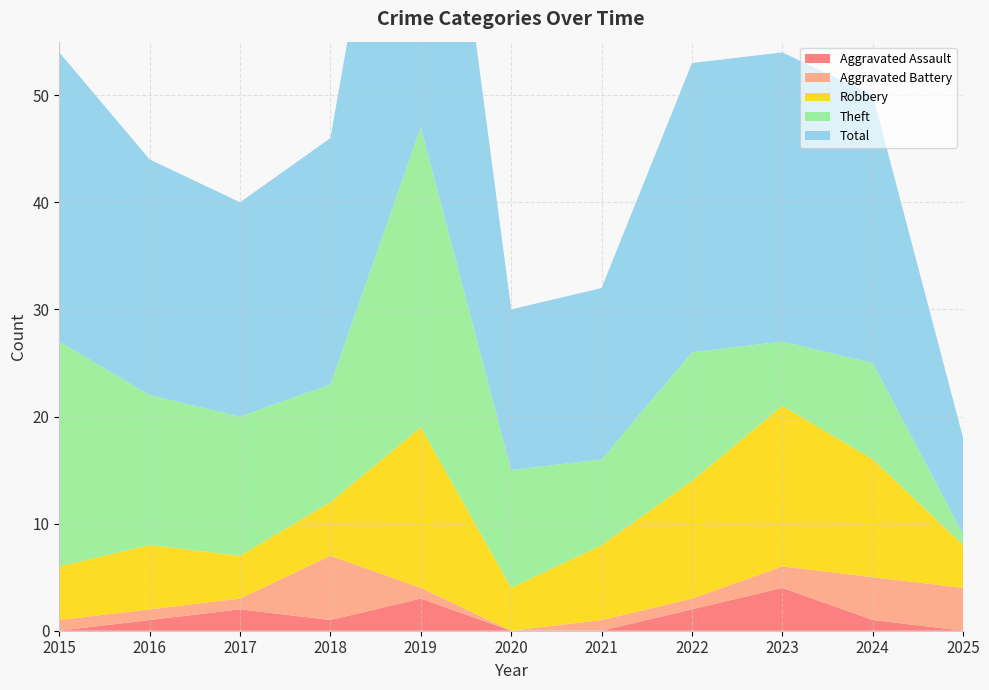

Reading right to left, transcribe all the data shown in this chart.

Aggravated Assault: 2025=0	2024=1	2023=4	2022=2	2021=0	2020=0	2019=3	2018=1	2017=2	2016=1	2015=0
Aggravated Battery: 2025=4	2024=4	2023=2	2022=1	2021=1	2020=0	2019=1	2018=6	2017=1	2016=1	2015=1
Robbery: 2025=4	2024=11	2023=15	2022=11	2021=7	2020=4	2019=15	2018=5	2017=4	2016=6	2015=5
Theft: 2025=1	2024=9	2023=6	2022=12	2021=8	2020=11	2019=28	2018=11	2017=13	2016=14	2015=21
Total: 2025=9	2024=25	2023=27	2022=27	2021=16	2020=15	2019=47	2018=23	2017=20	2016=22	2015=27